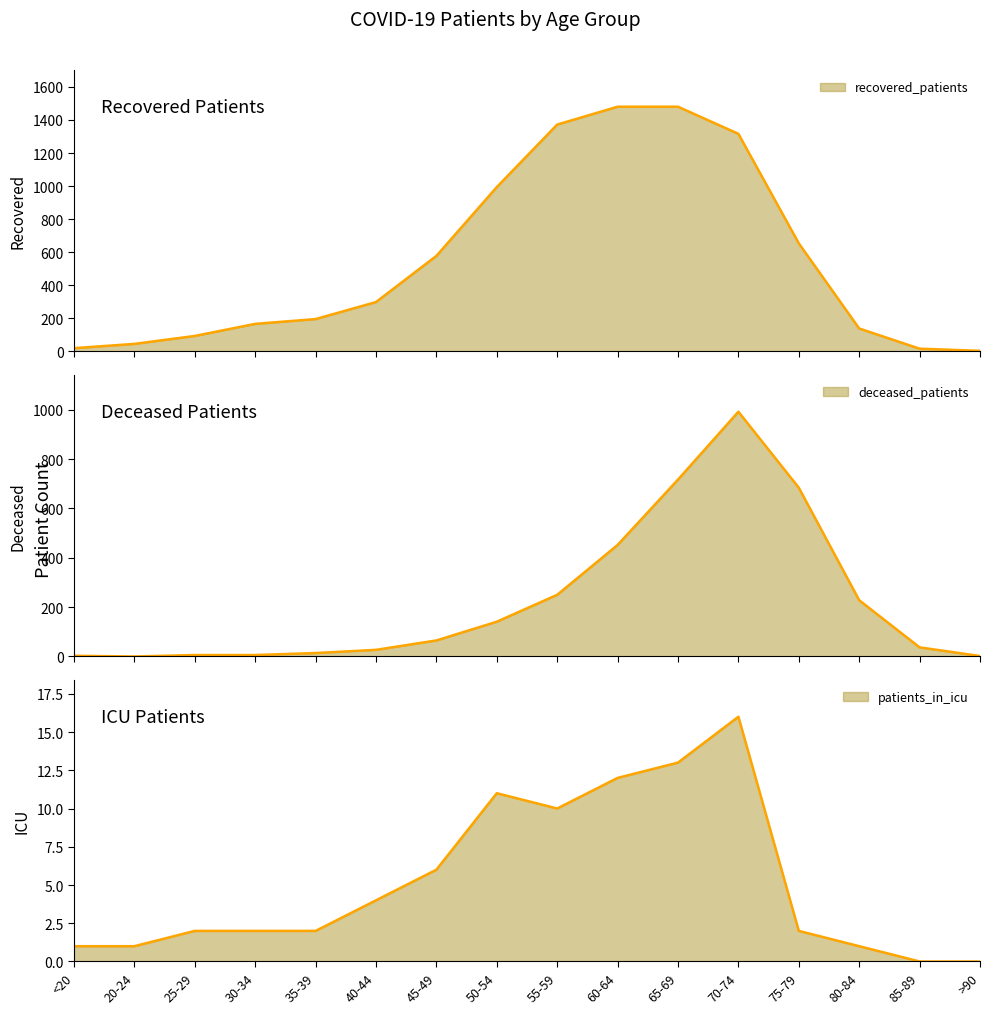

Is the value of deceased_patients at 60-64 greater than the value of recovered_patients at 70-74?

No